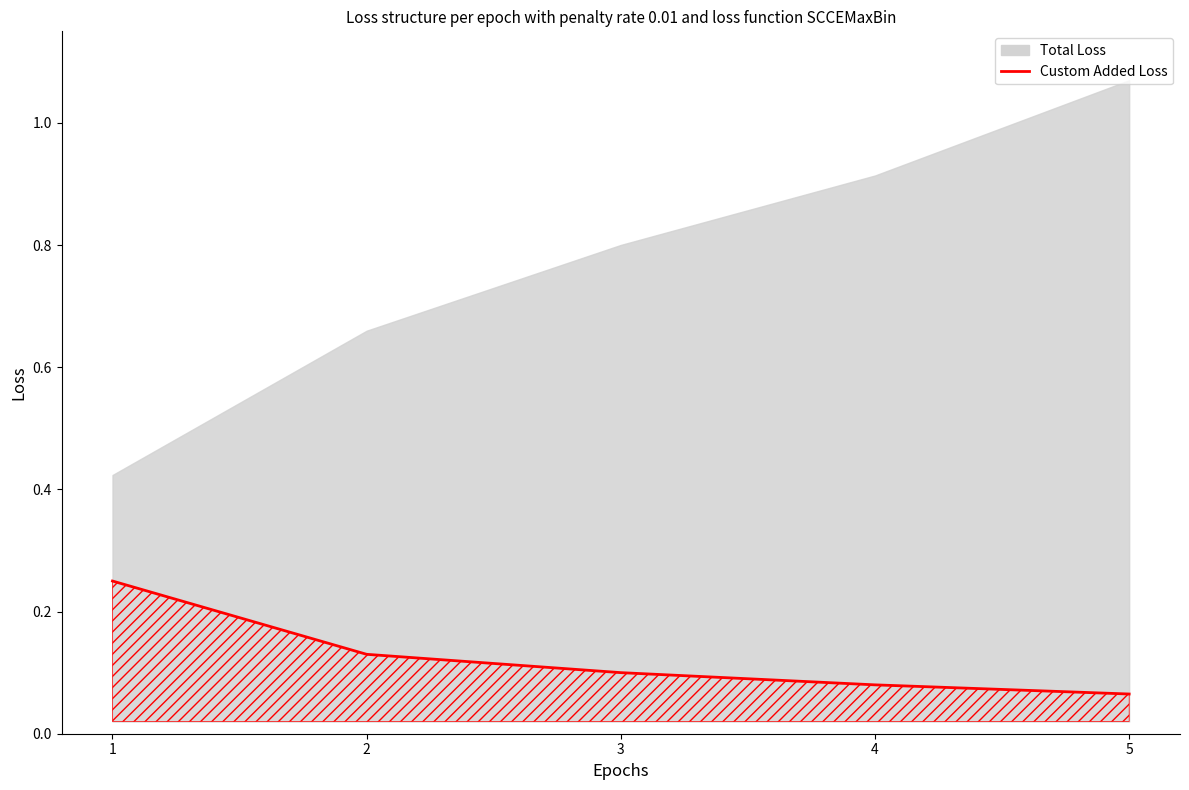

The value at 3 is 0.1. True or false?

True